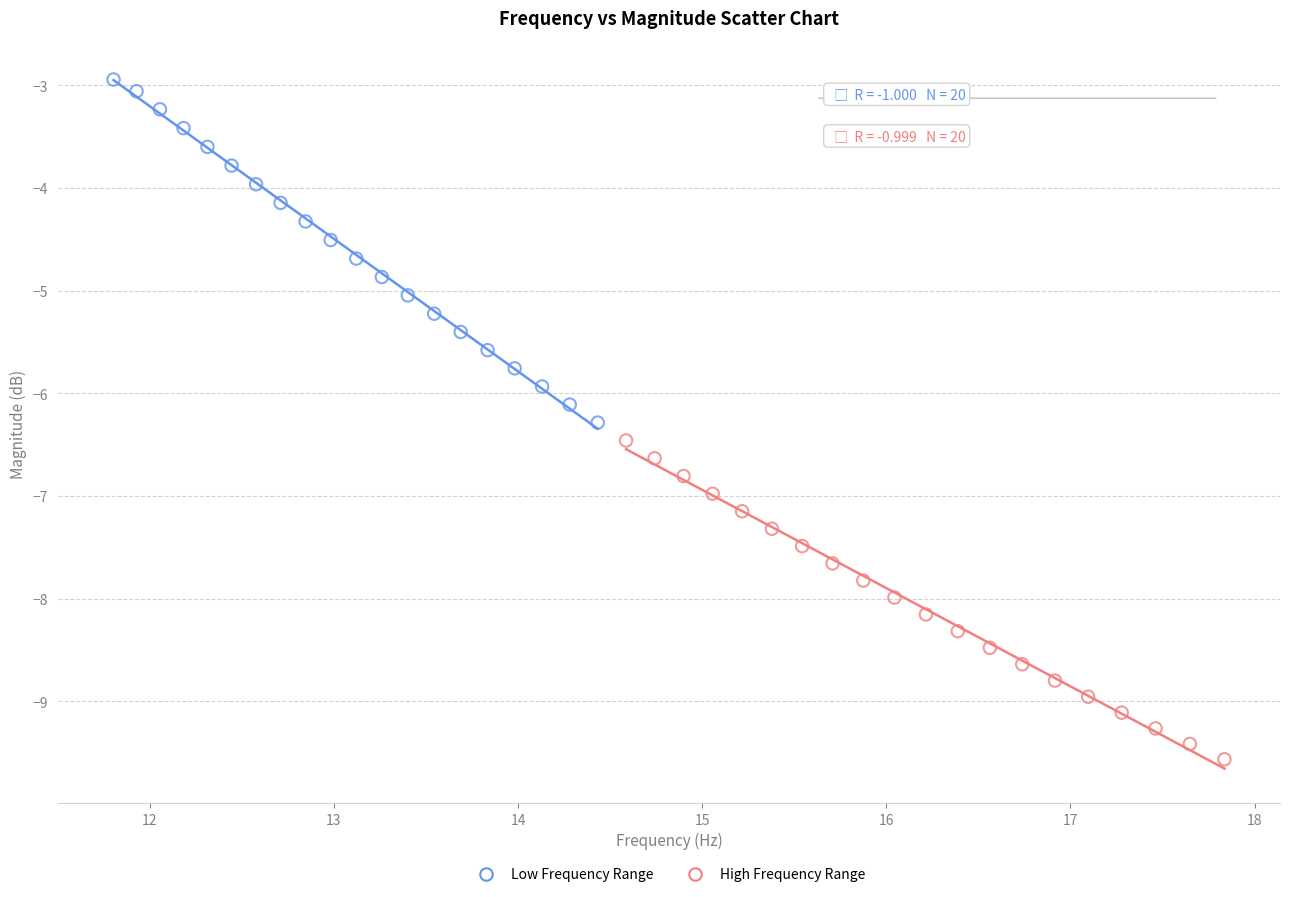

Which series contains the highest Y value?

Low Frequency Range